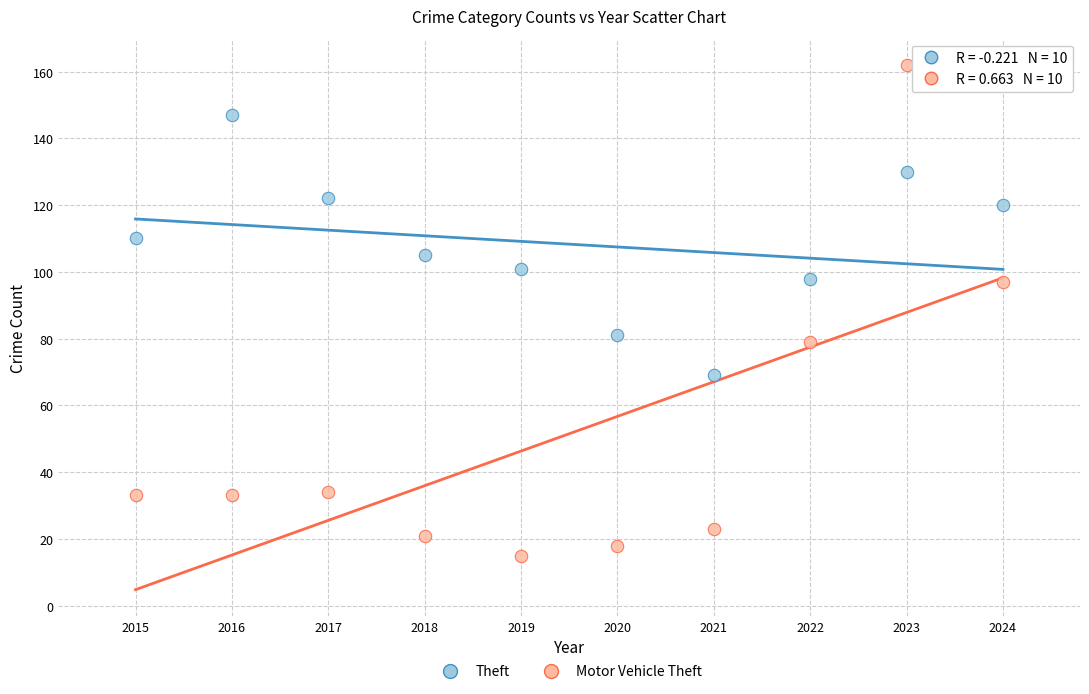

Across all series, what Y value is closest to 88?

81